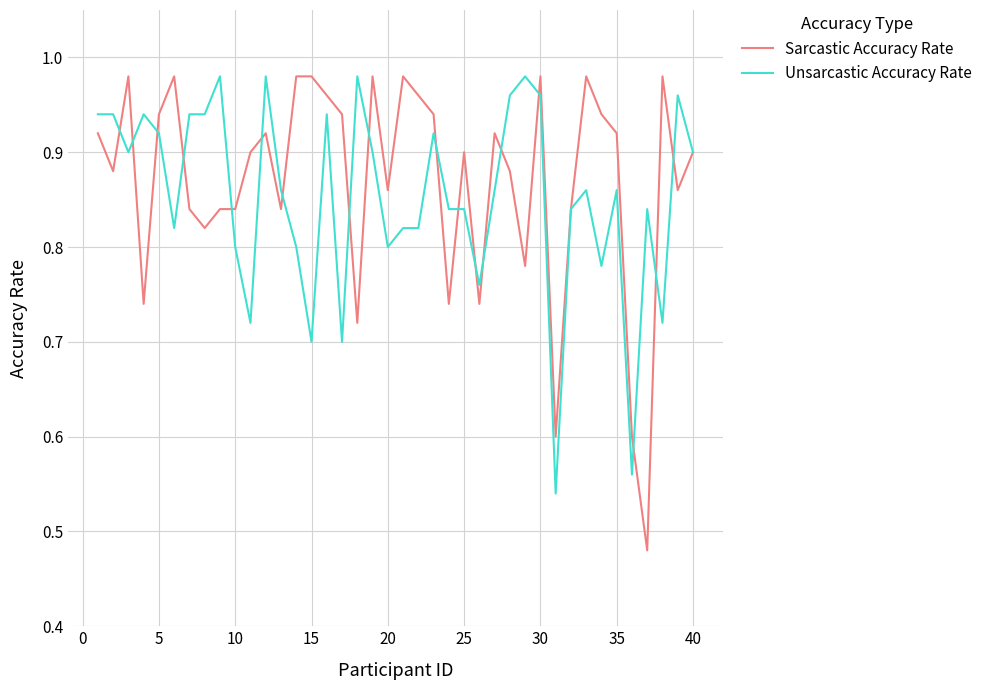

True or false: Unsarcastic Accuracy Rate and Sarcastic Accuracy Rate cross at least once.

True